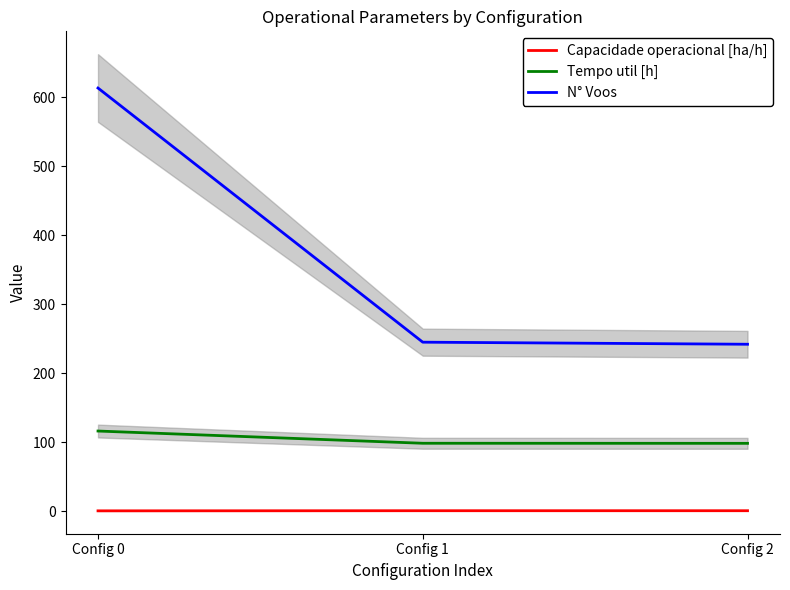

True or false: Capacidade operacional [ha/h] has a value of 1.1 at Config 0.

False